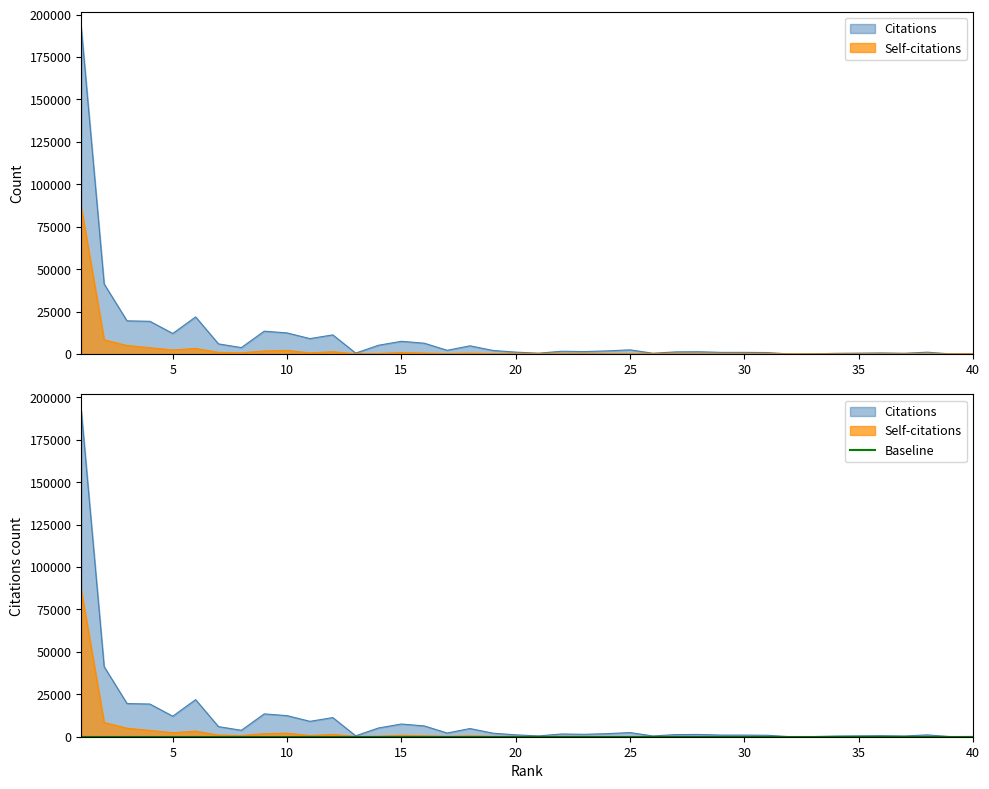

What is the total value across all series at 18?

5332